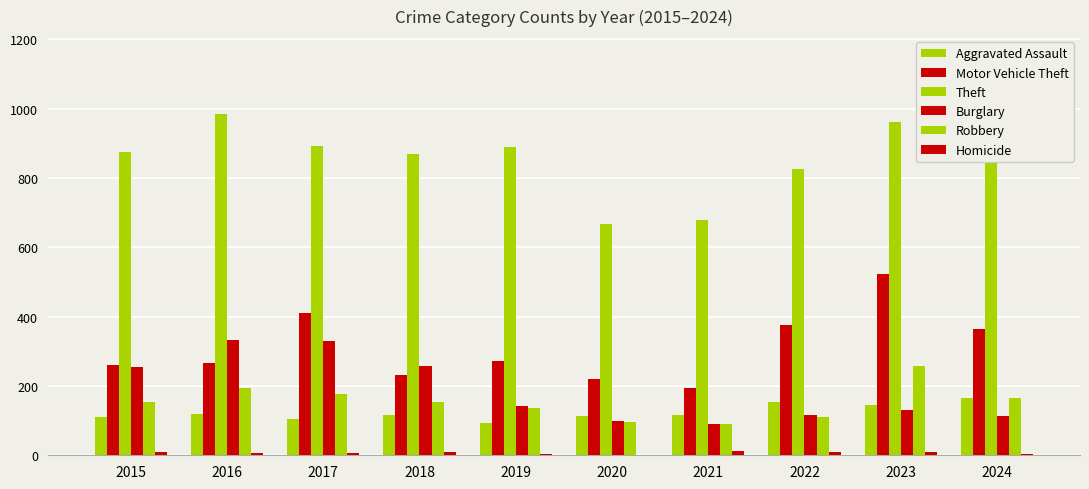

Reading left to right, extract all data points from this chart.

Aggravated Assault: 110	118	105	115	92	113	115	154	145	166
Motor Vehicle Theft: 261	265	411	231	273	221	193	376	523	365
Theft: 874	984	892	868	891	666	678	827	961	1152
Burglary: 254	333	329	257	143	100	90	116	130	112
Robbery: 154	194	178	155	135	97	91	111	259	165
Homicide: 9	7	8	10	5	2	13	9	10	4